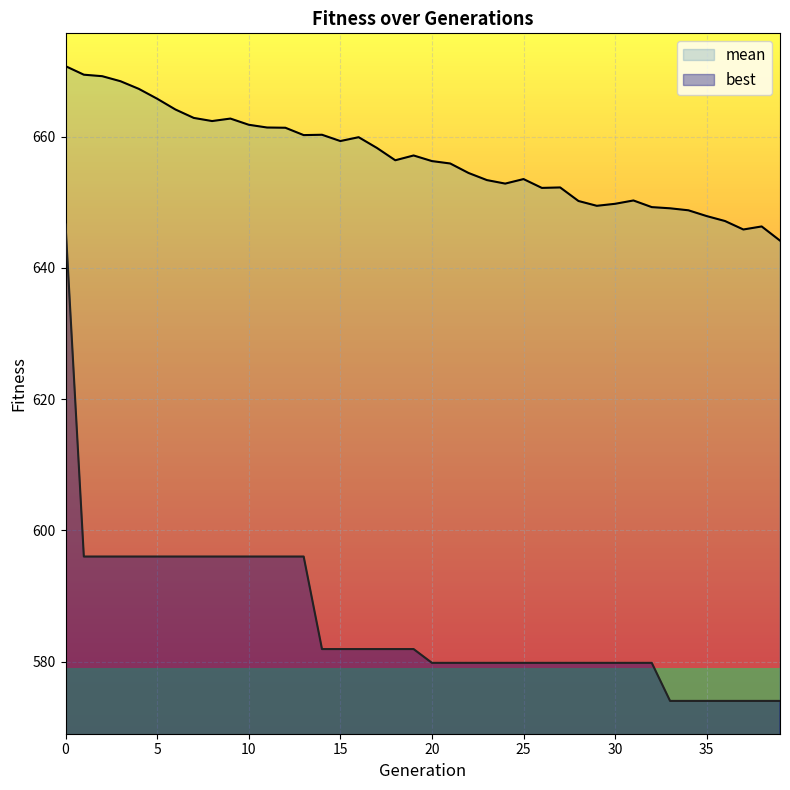

The value of best at 4 is 596.0. True or false?

True